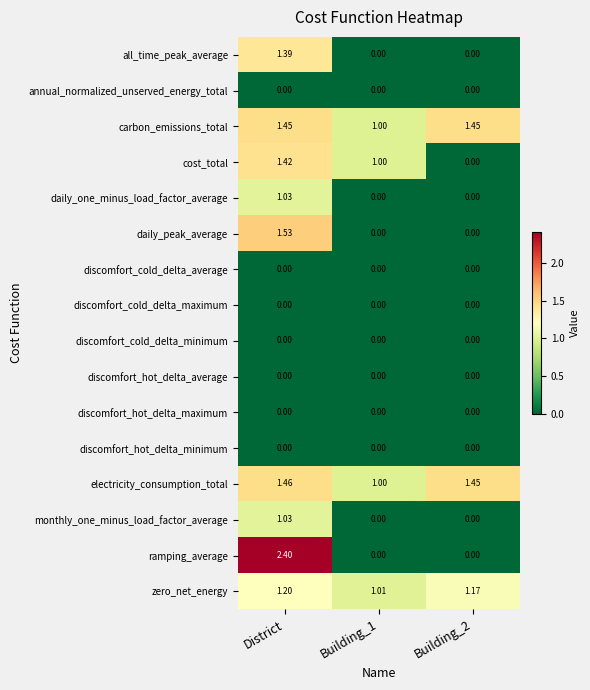

Which series changed the most between Building_1 and Building_2?

cost_total